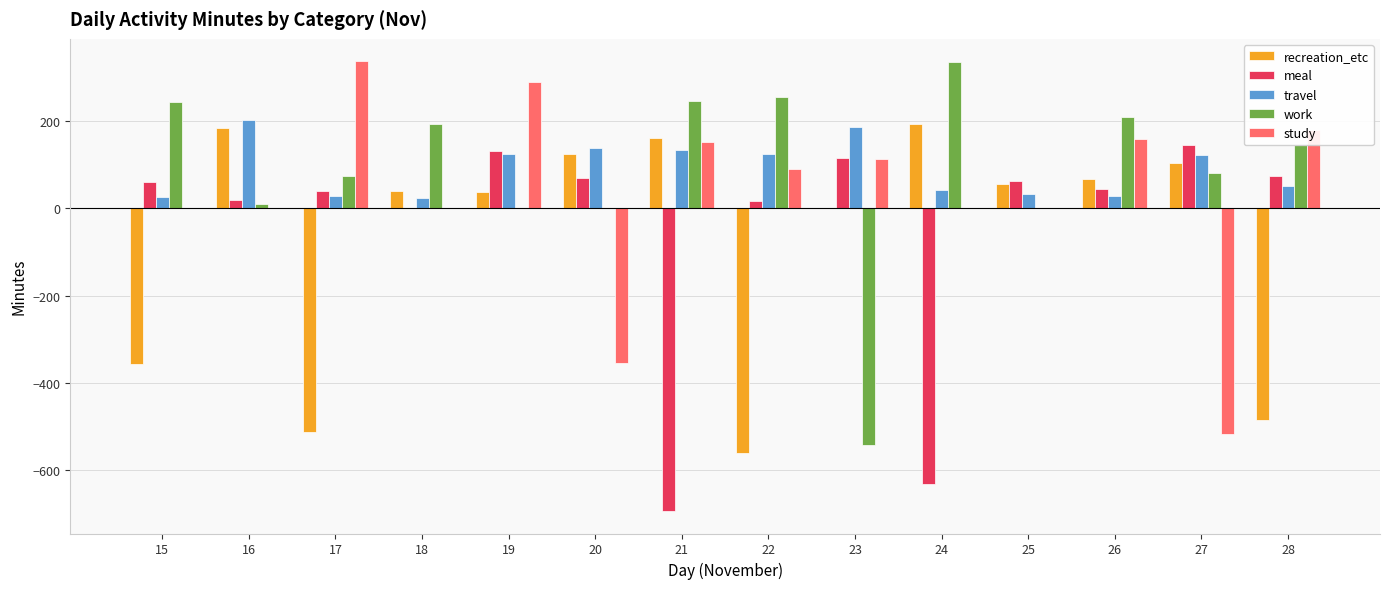

Is it true that study equals 66 at 28?

False